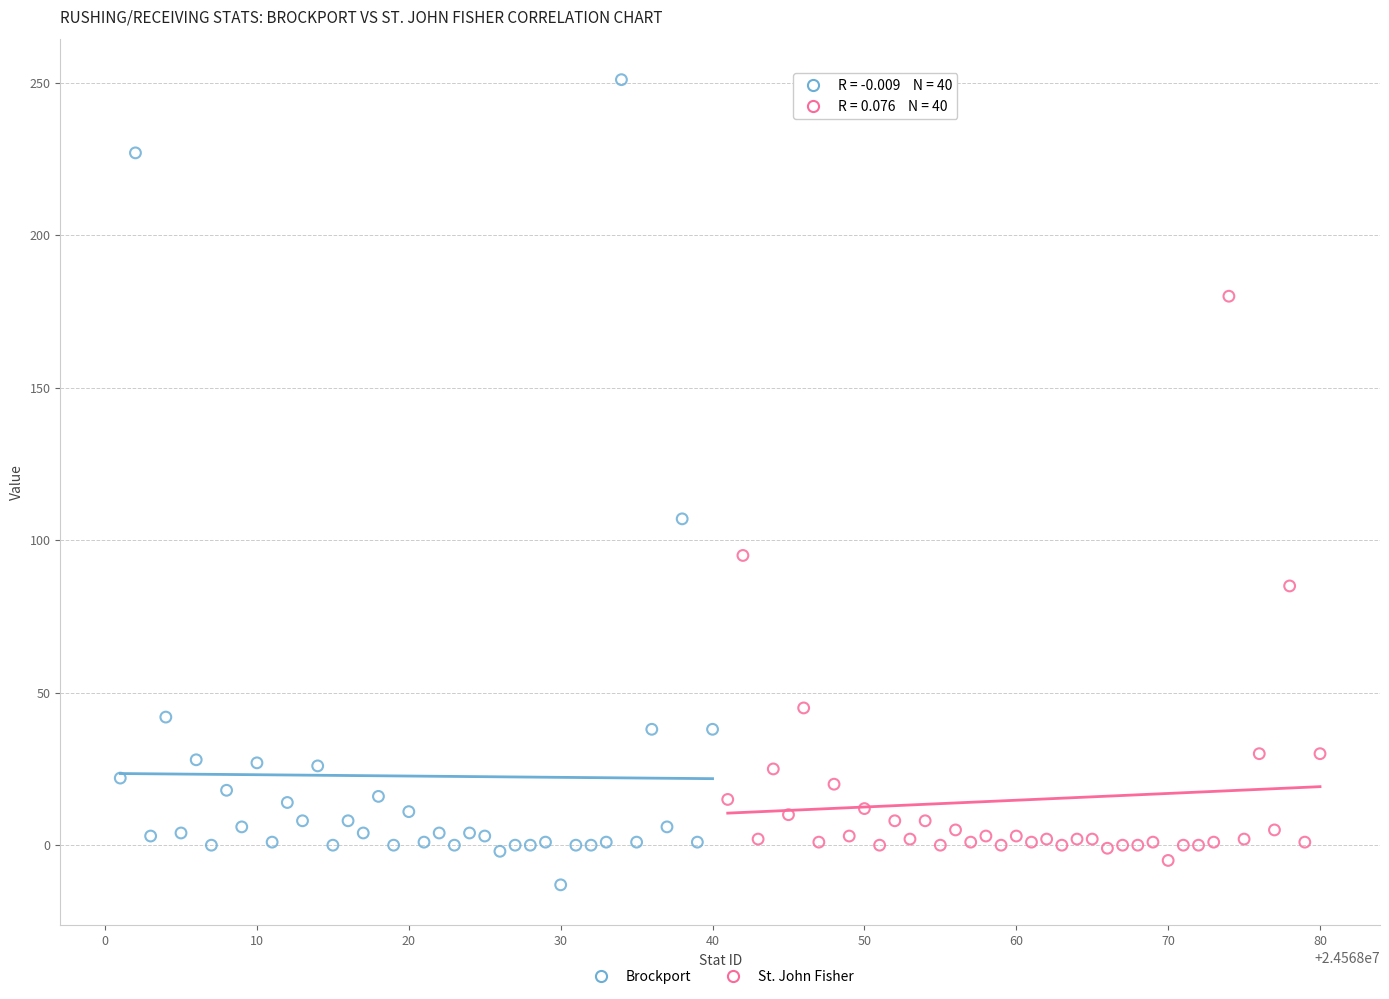

What are all the series names shown in the legend?

Brockport, St. John Fisher